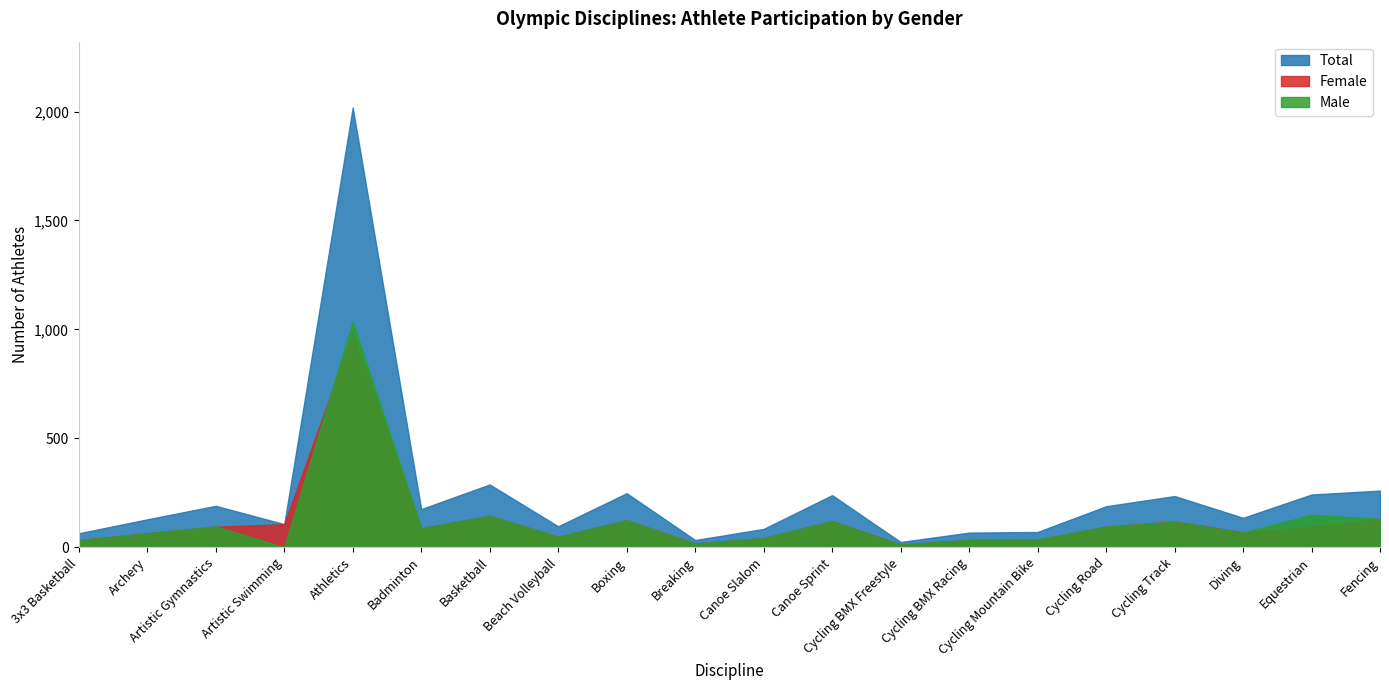

What is the difference between the highest and lowest values at Fencing?

130